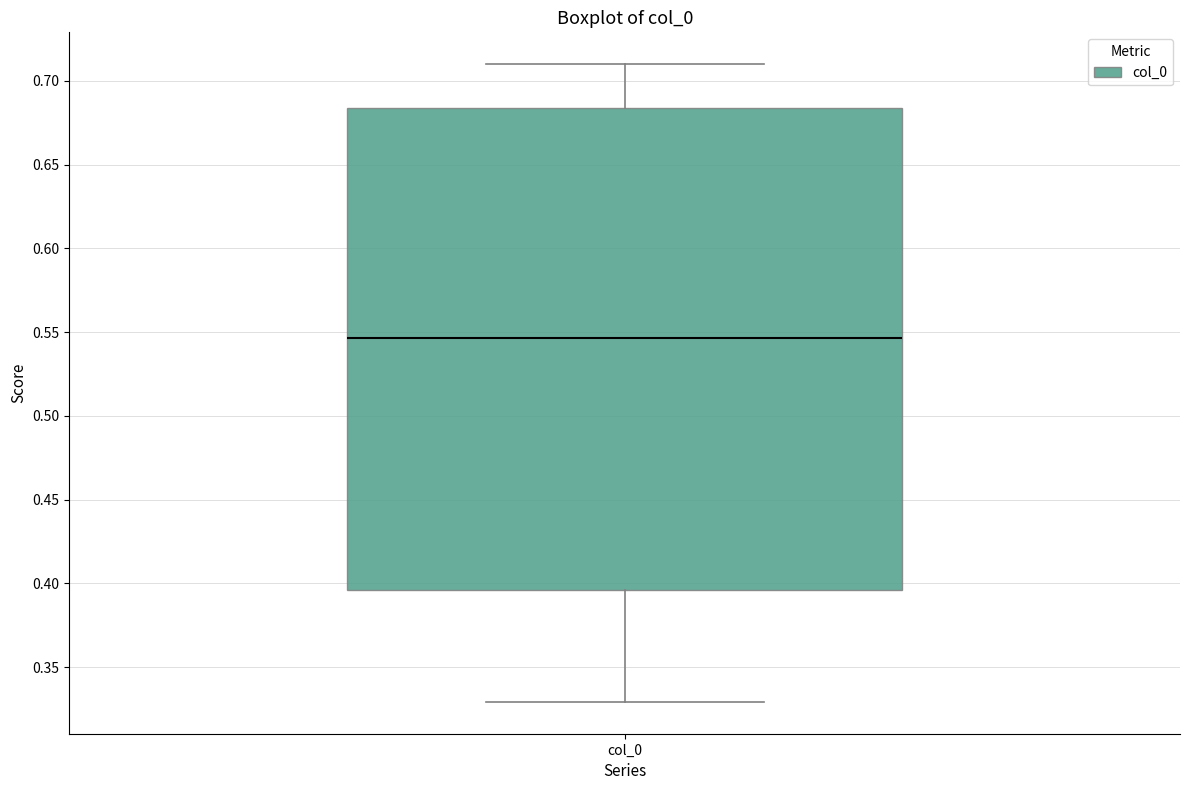

Read this box plot against the y-axis: the position of the median line, the range covered by the box, and the ends of both whiskers. The values are not printed on the chart, so give them approximately, as read against the axis.

median 0.545, box 0.395 to 0.685, whiskers 0.330 to 0.710